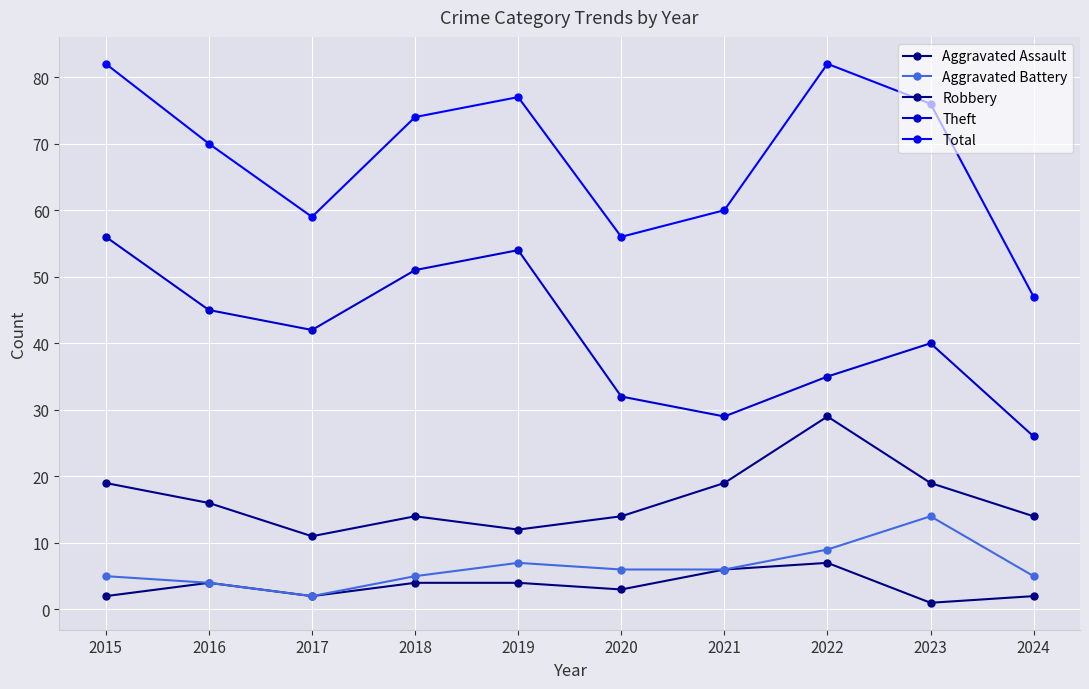

At how many categories does at least one series exceed 53?

9